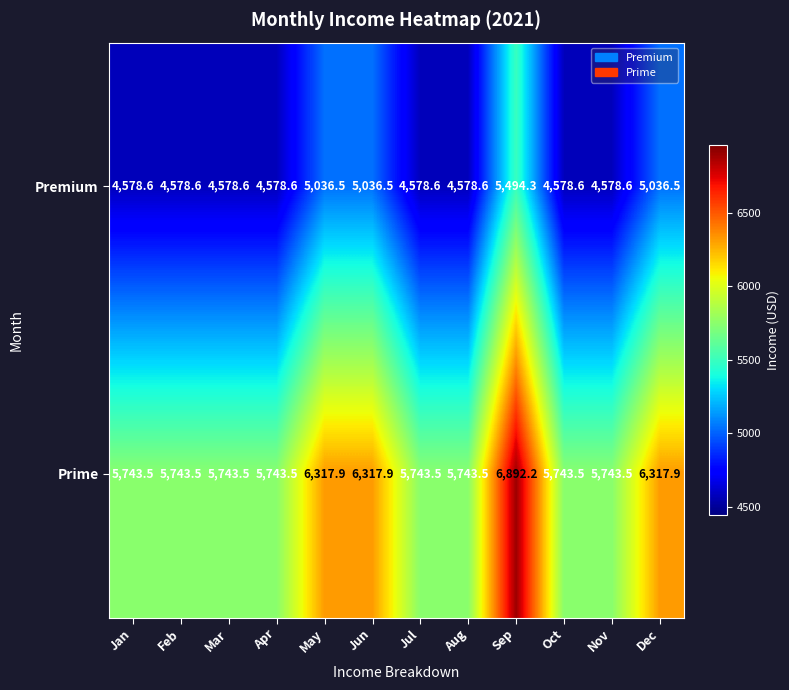

What is the spread (max minus min) of values at Jul?

1164.9